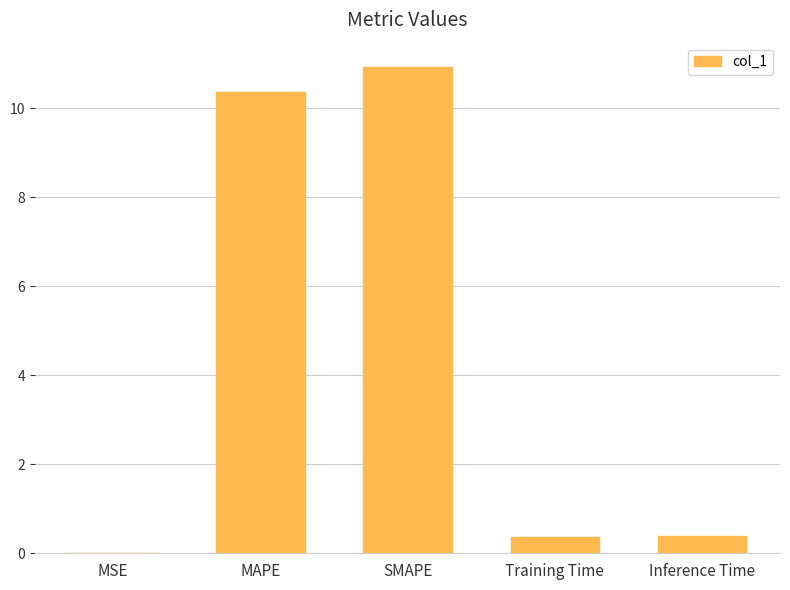

Are the bars grouped side by side (vs. stacked)?

No